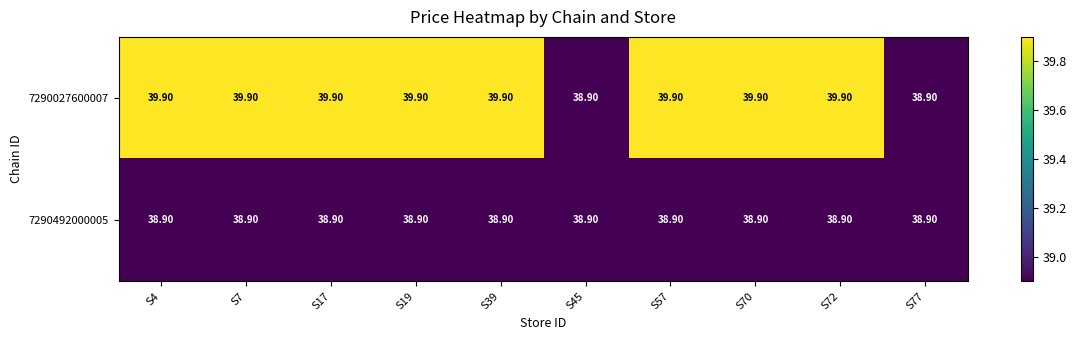

Rank the series by their maximum value, from lowest to highest.

7290492000005, 7290027600007